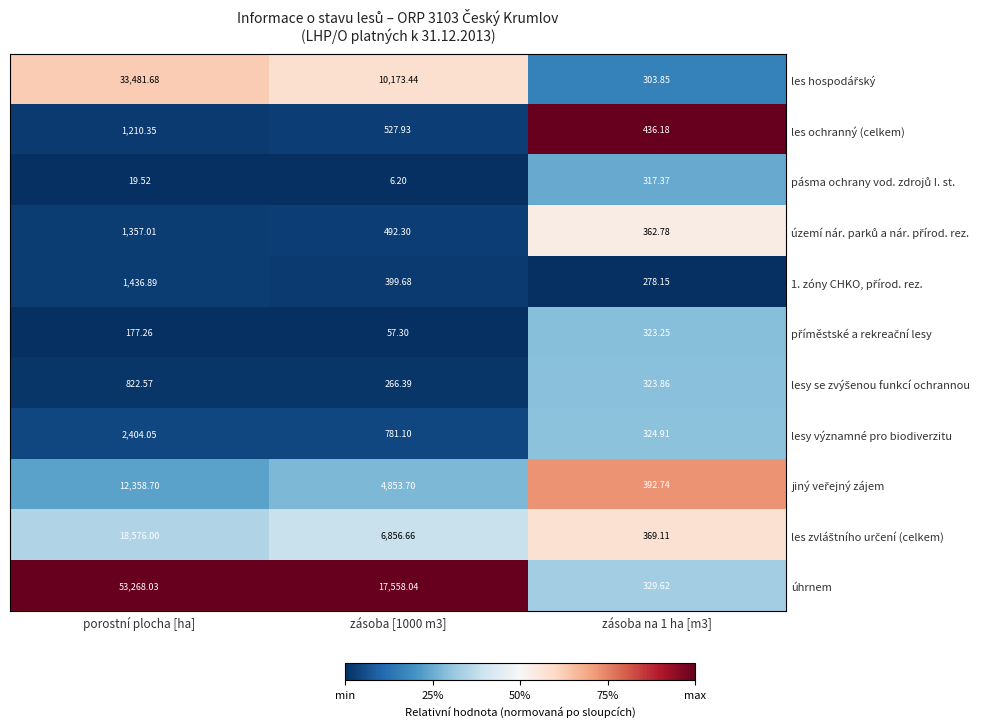

Between porostní plocha [ha] and zásoba [1000 m3], which series saw the biggest shift?

úhrnem